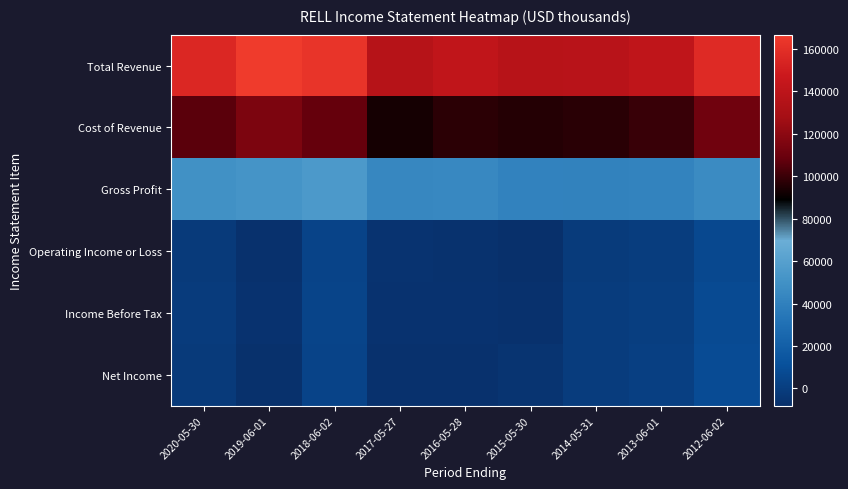

At which category is the sum across all series the highest?

2012-06-02